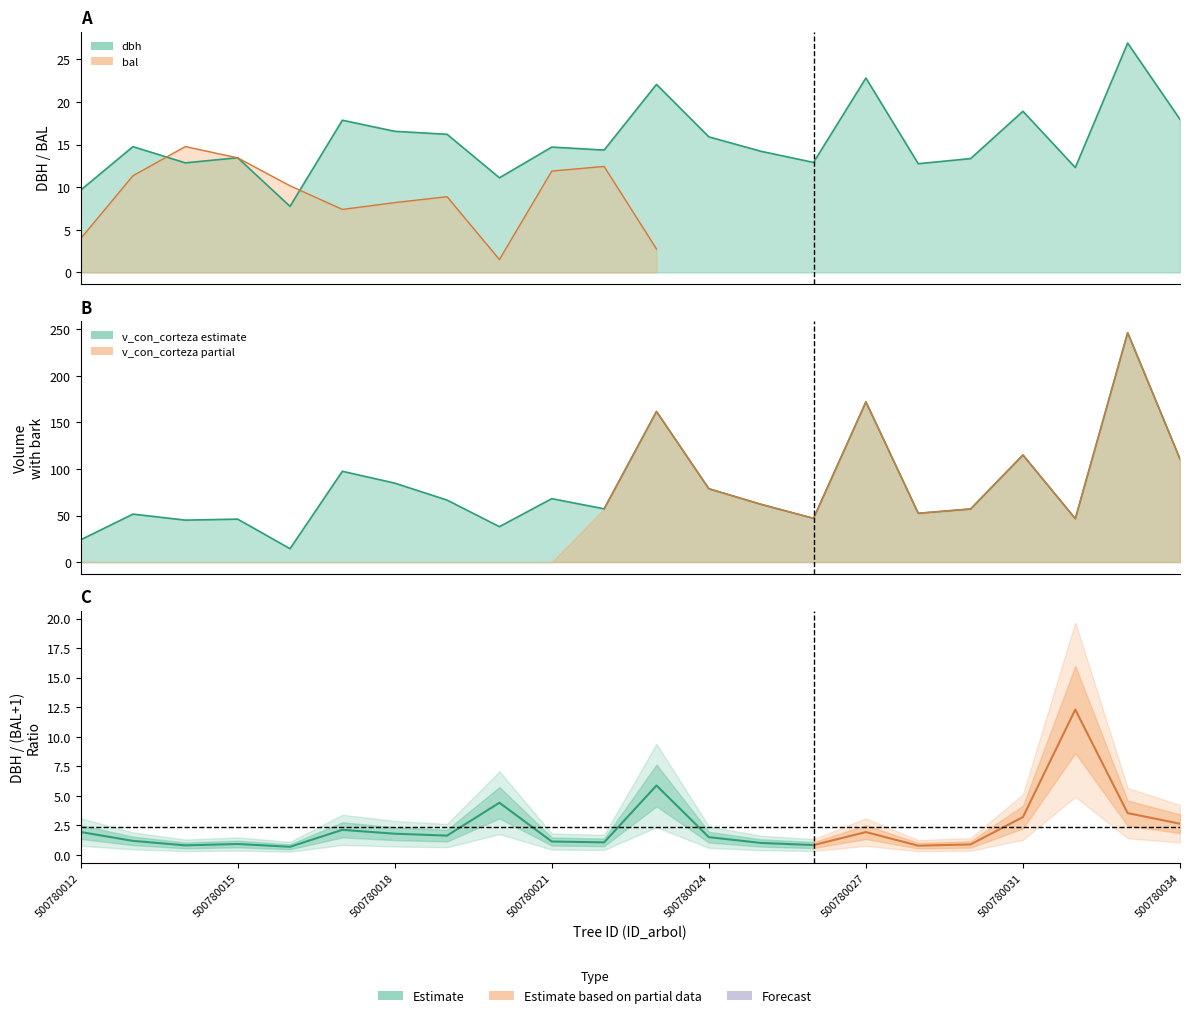

What is the maximum value for v_con_corteza?

246.4